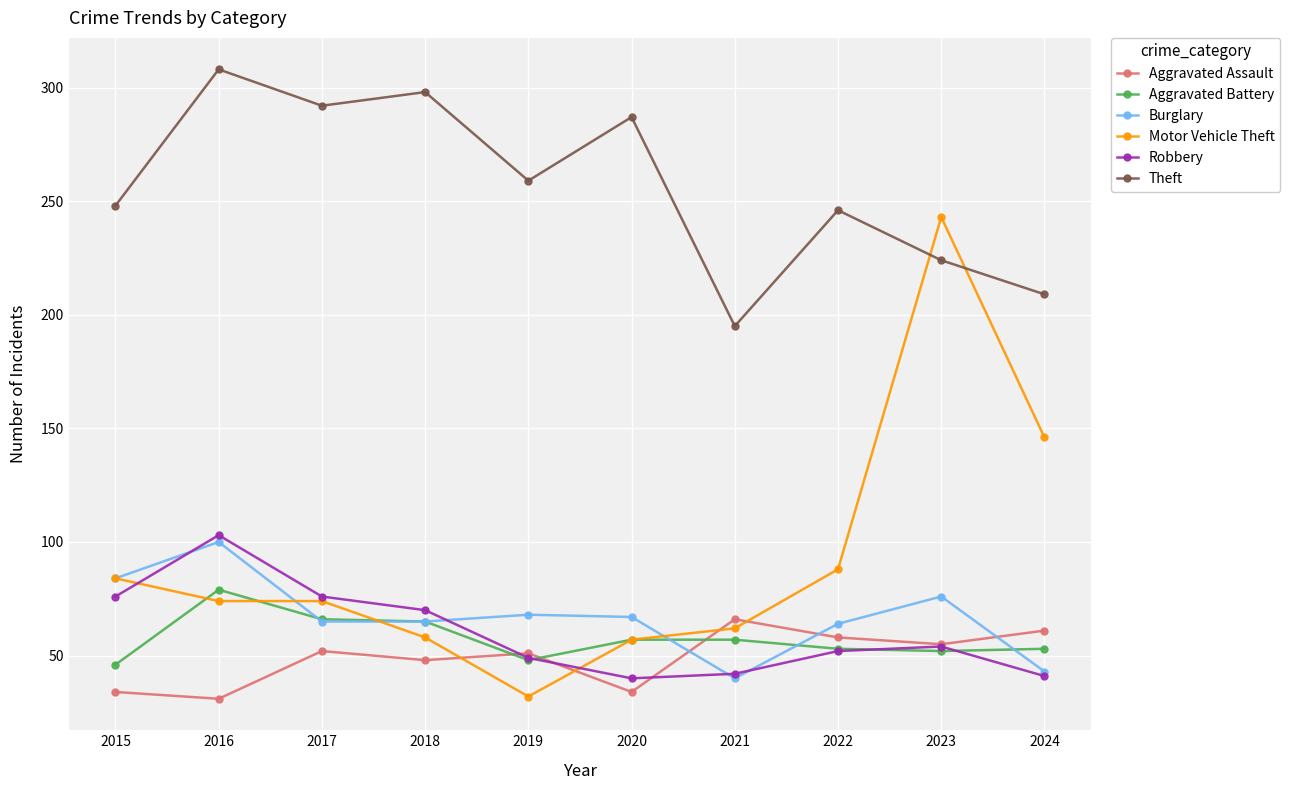

What is the difference between the highest and lowest values at 2024?

168